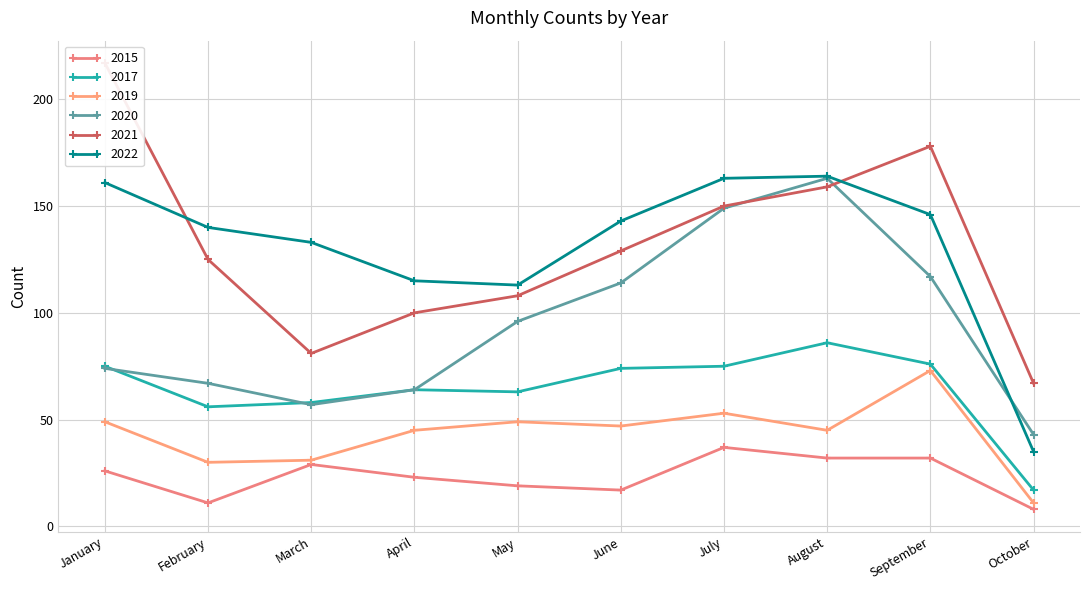

Is this an area chart (filled region under the line)?

No